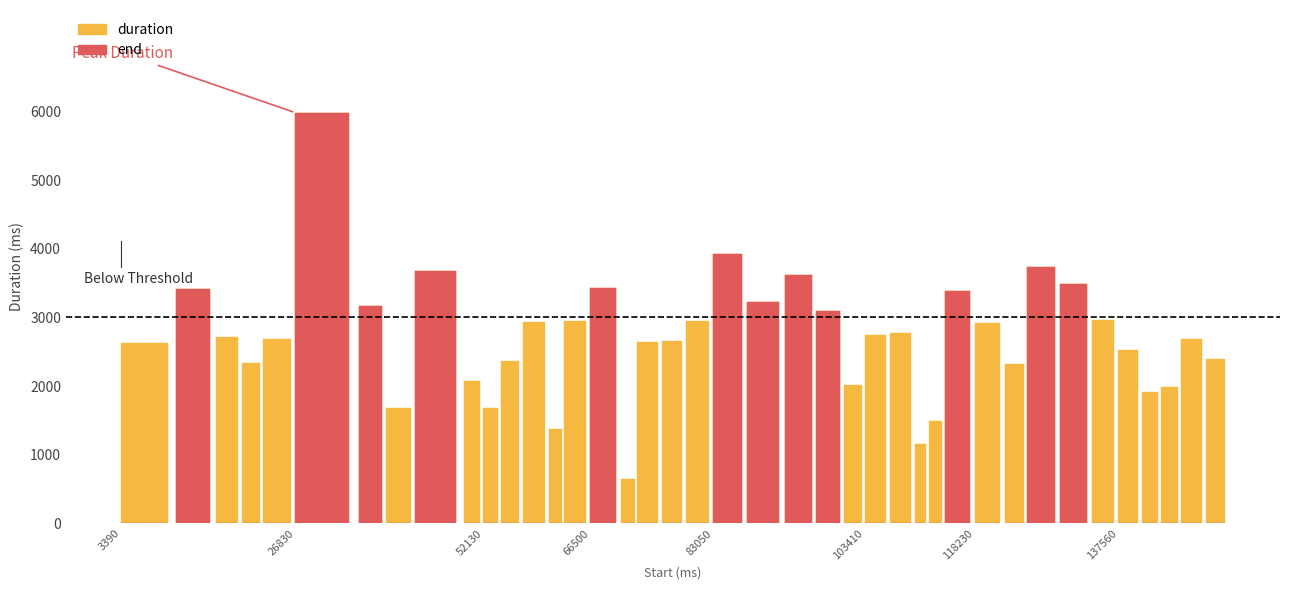

What are all the series names shown in the legend?

duration, end